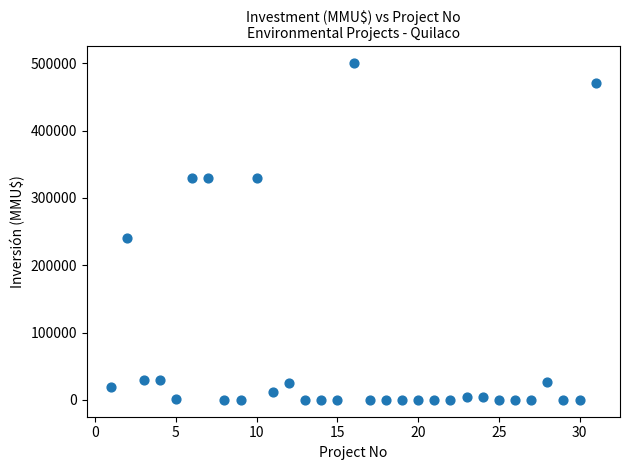

What Y value in the scatter plot is closest to 250000?

240000